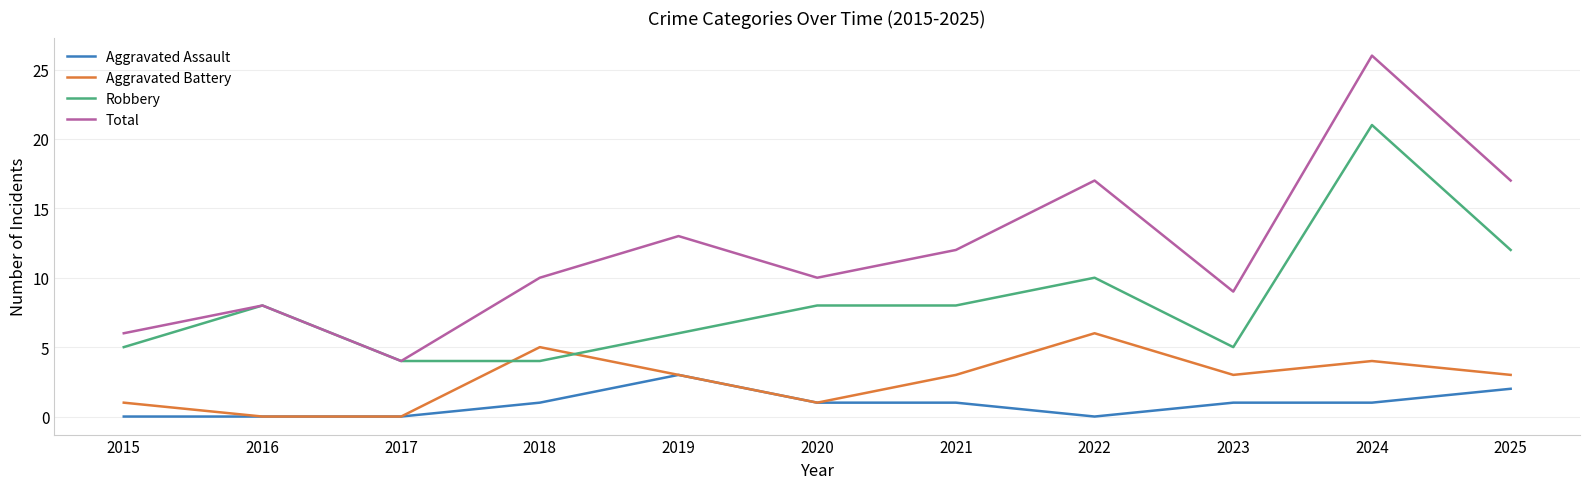

Which series changed the most between 2022 and 2024?

Robbery